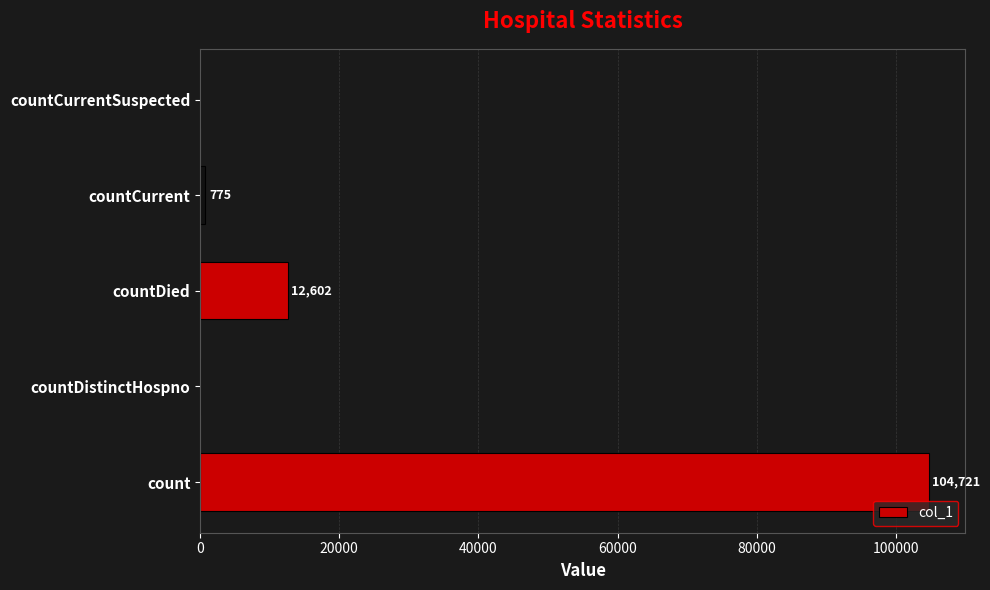

The value at countDistinctHospno is -32612. True or false?

False